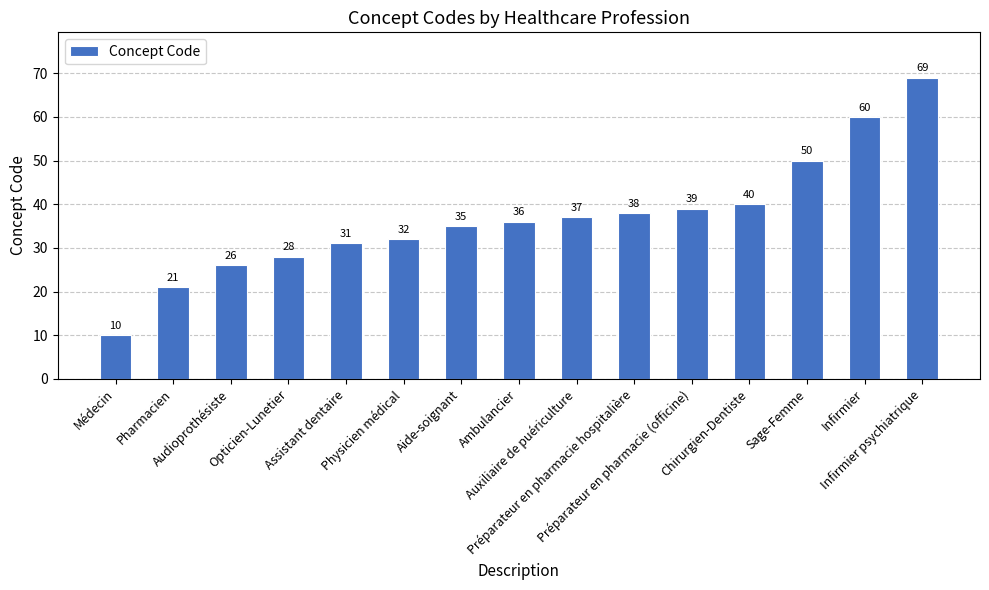

Reading left to right, transcribe all the data shown in this chart.

Médecin=10	Pharmacien=21	Audioprothésiste=26	Opticien-Lunetier=28	Assistant dentaire=31	Physicien médical=32	Aide-soignant=35	Ambulancier=36	Auxiliaire de puériculture=37	Préparateur en pharmacie hospitalière=38	Préparateur en pharmacie (officine)=39	Chirurgien-Dentiste=40	Sage-Femme=50	Infirmier=60	Infirmier psychiatrique=69